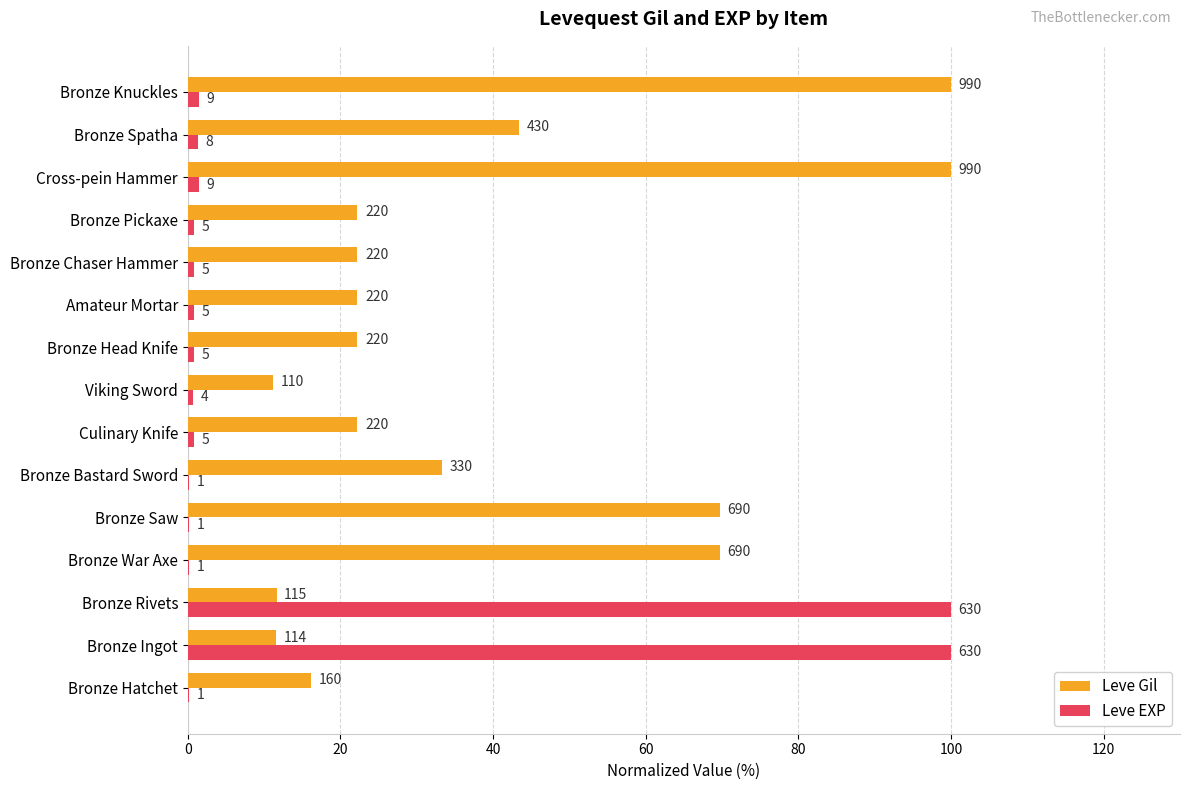

What are all the series names shown in the legend?

Leve Gil, Leve EXP